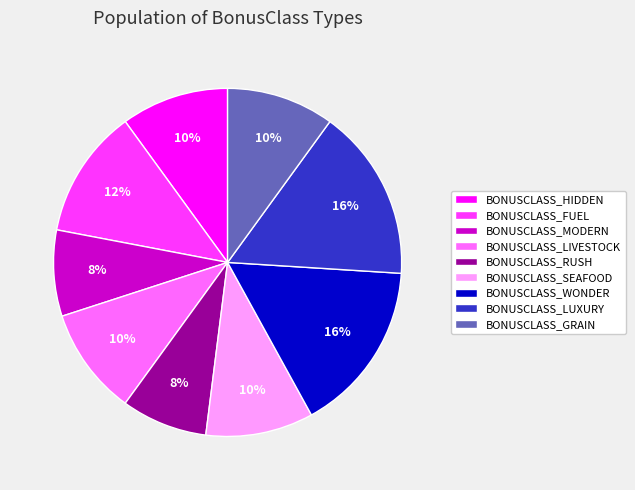

To the nearest percent, what is the difference between the largest and smallest slice percentages?

8%